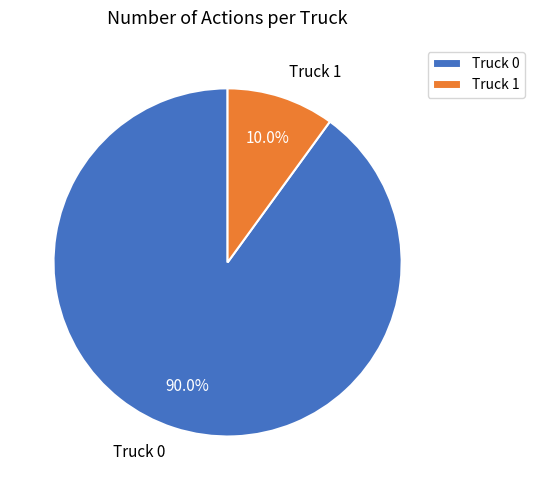

What percentage is NOT represented by Truck 1?

90.0%